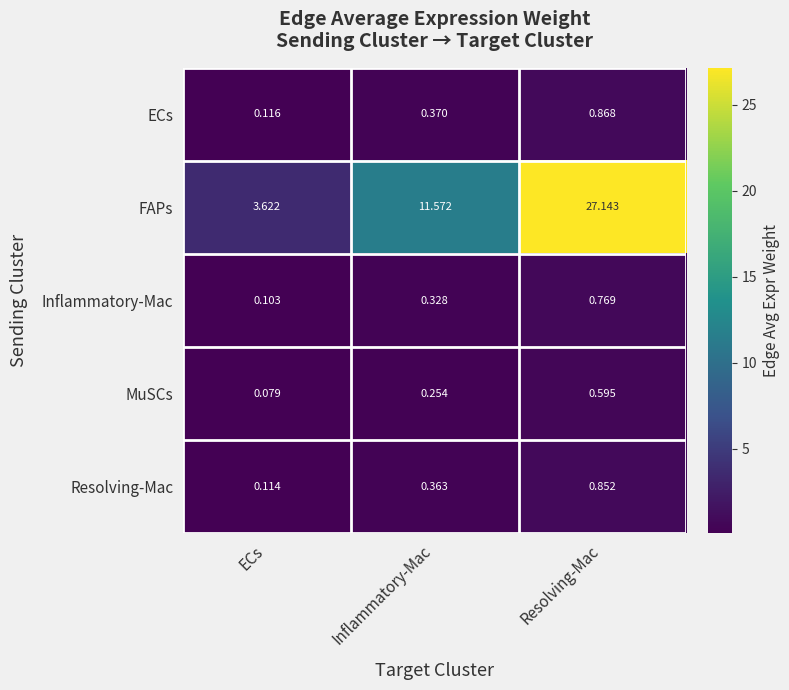

At how many categories does at least one series exceed 20?

1